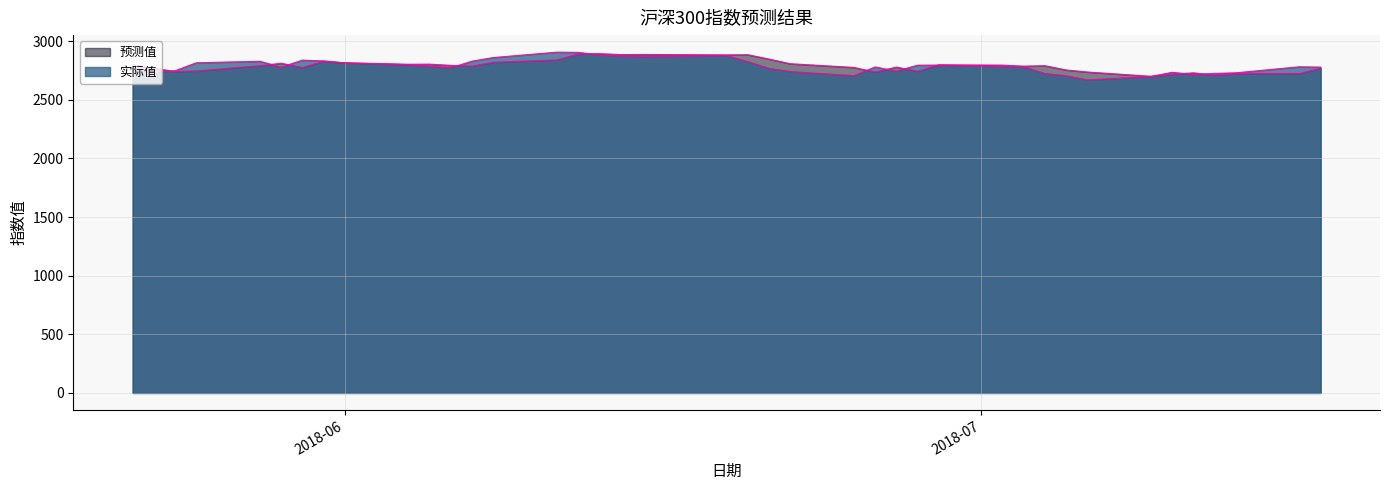

At which category is the sum across all series the highest?

2018-06-12